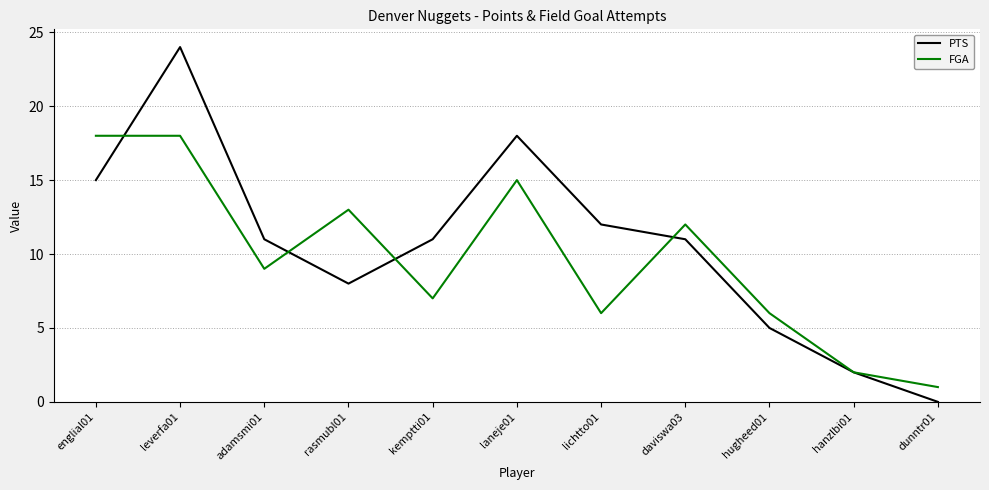

Which series has the largest range (max minus min)?

PTS